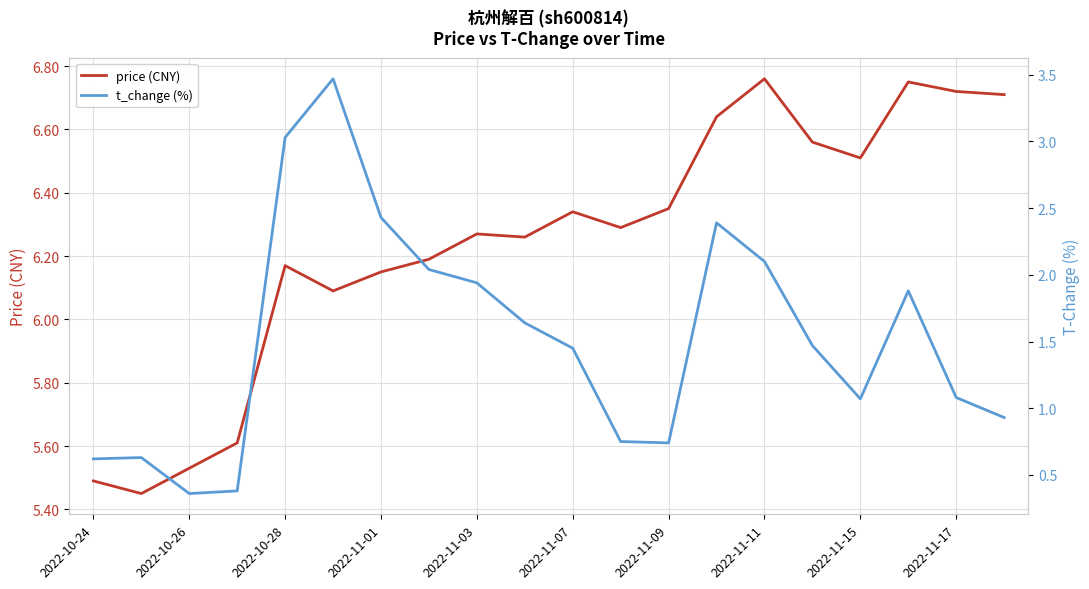

The price (CNY) series shows 9.8 at 2022-11-03. True or false?

False